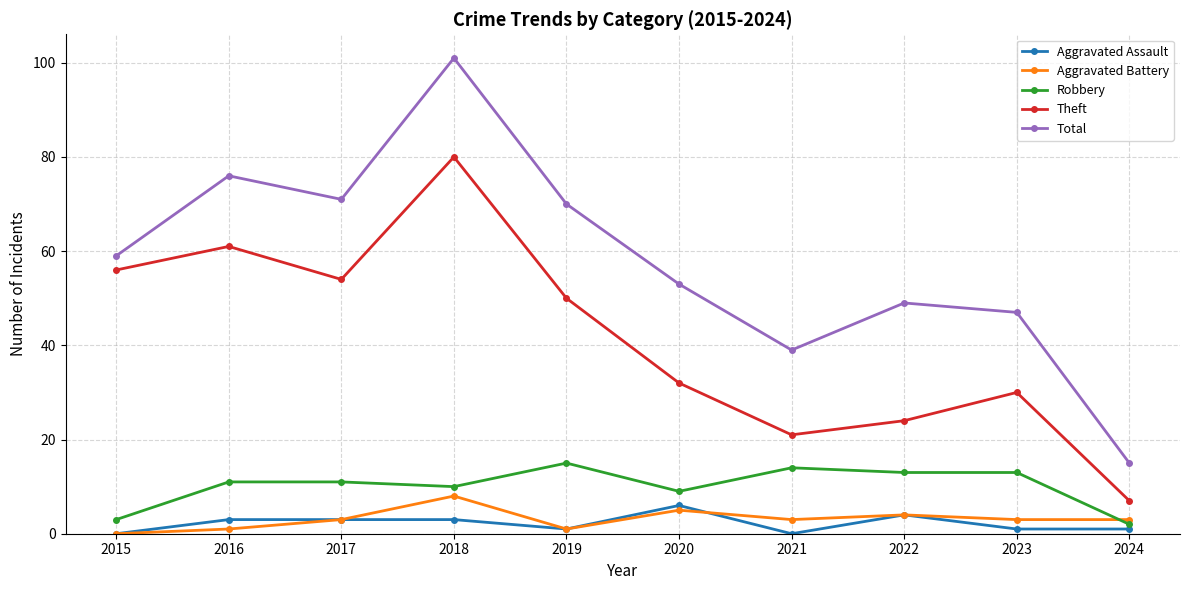

In Theft, how many points are higher than both neighbors (excluding endpoints)?

3